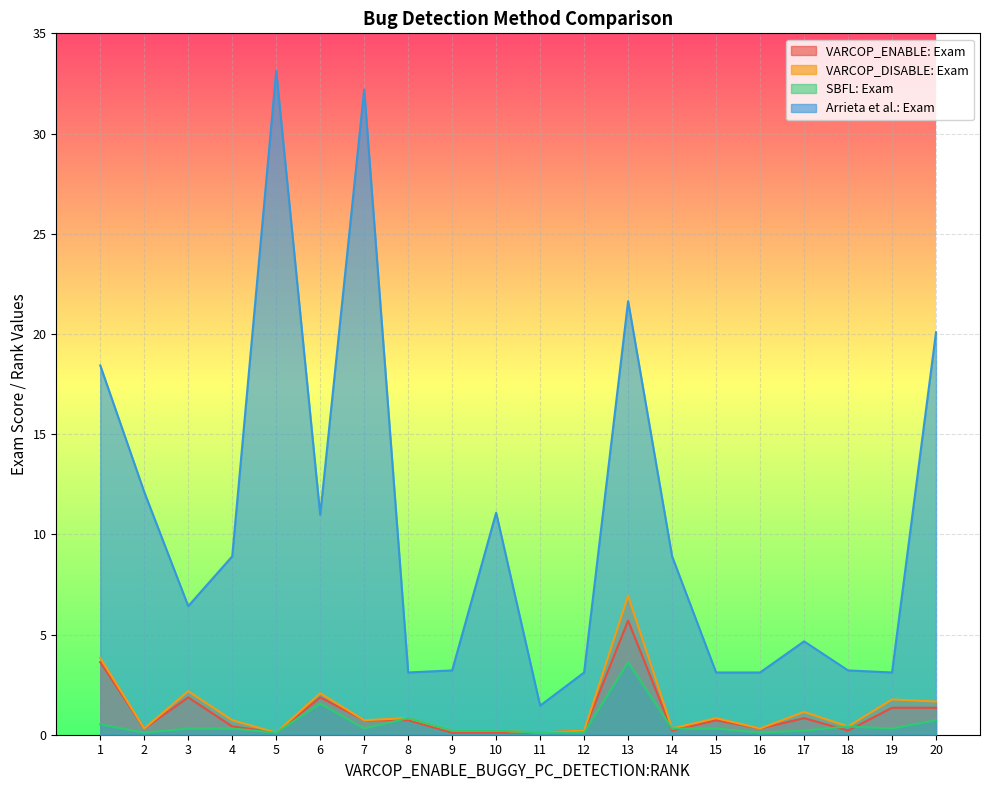

Is the value of VARCOP_ENABLE_BUGGY_PC_DETECTION:EXAM at 5 greater than the value of Arrieta et al.:EXAM at 12?

No